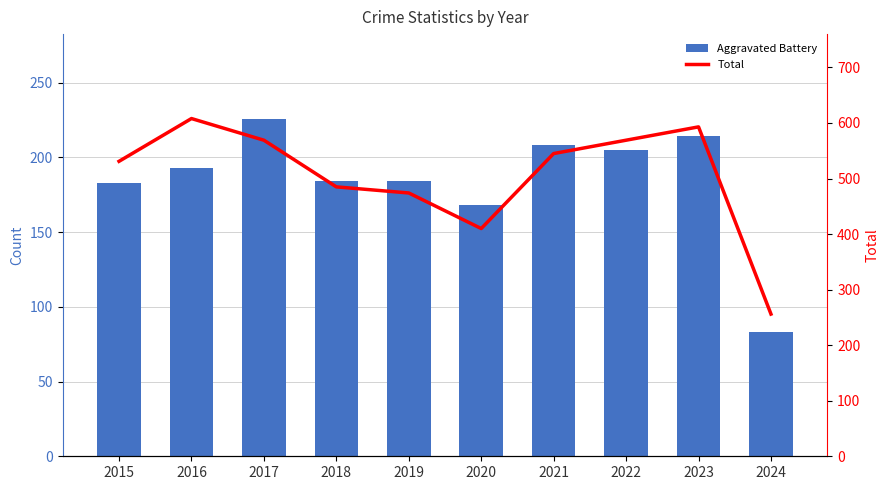

The Aggravated Battery series shows 85 at 2019. True or false?

False